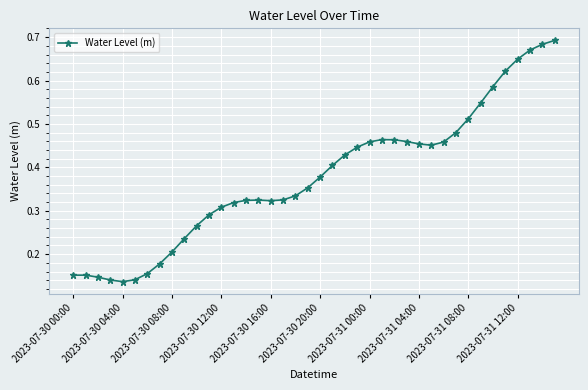

True or false: there are more than 0 points higher than both neighbors.

True